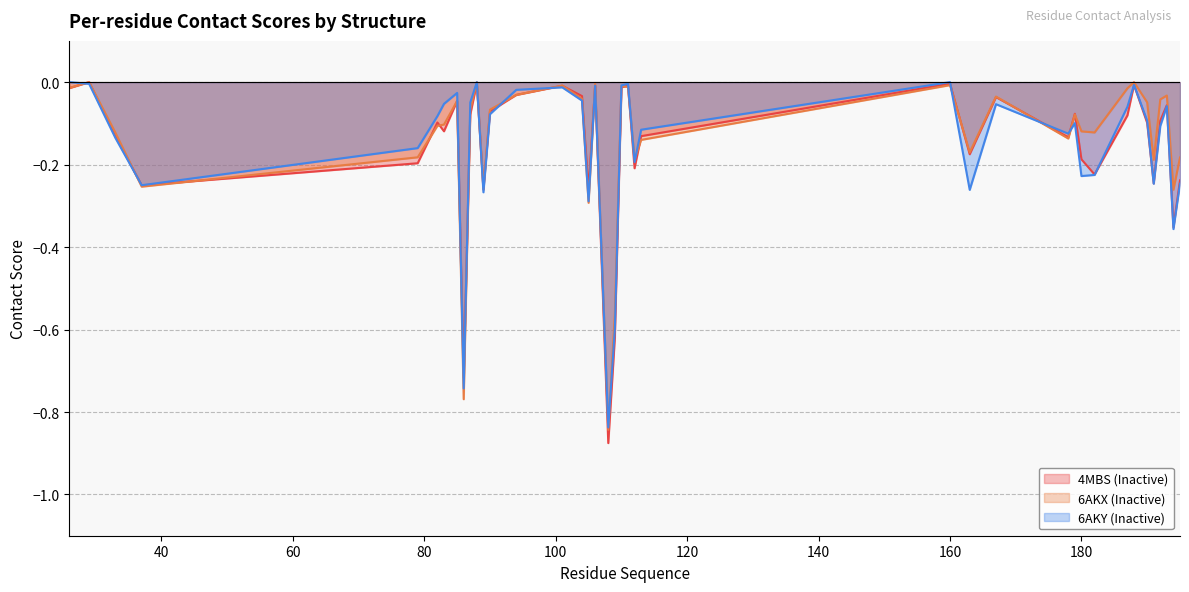

At which category is the sum across all series the highest?

88